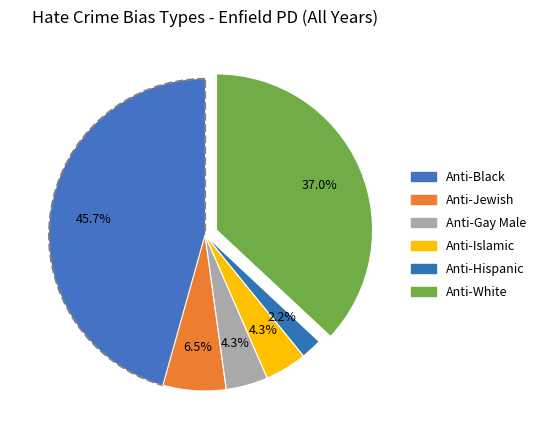

Which slice is the largest?

Anti-Black